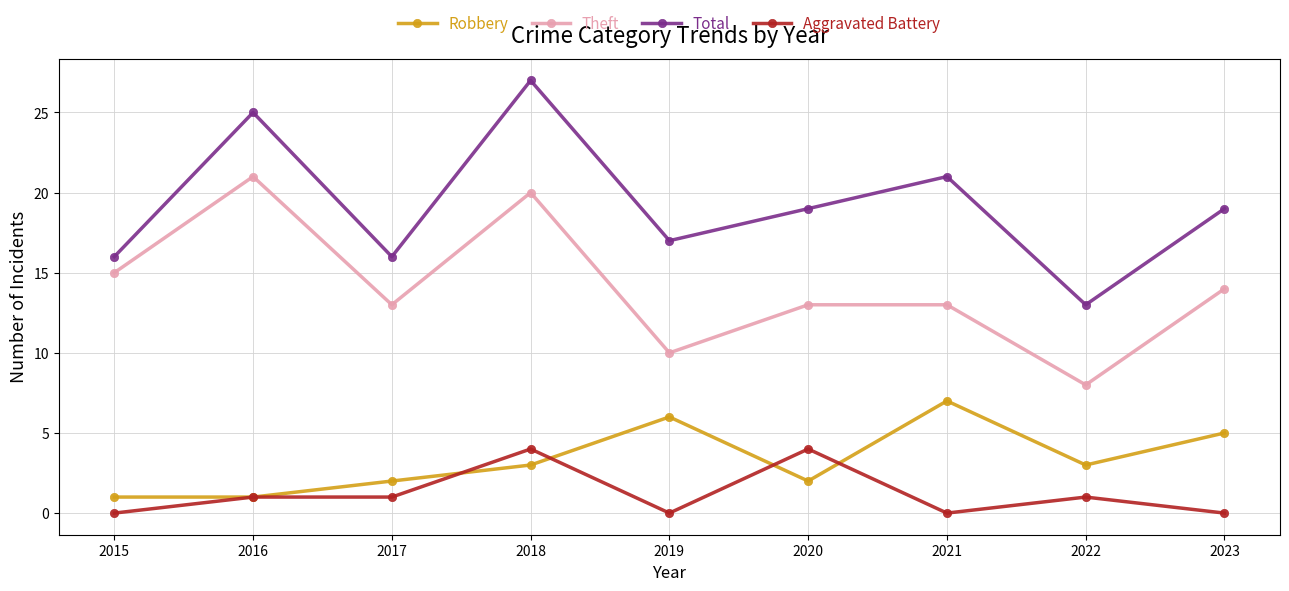

True or false: Theft has a value of 13 at 2020.

True